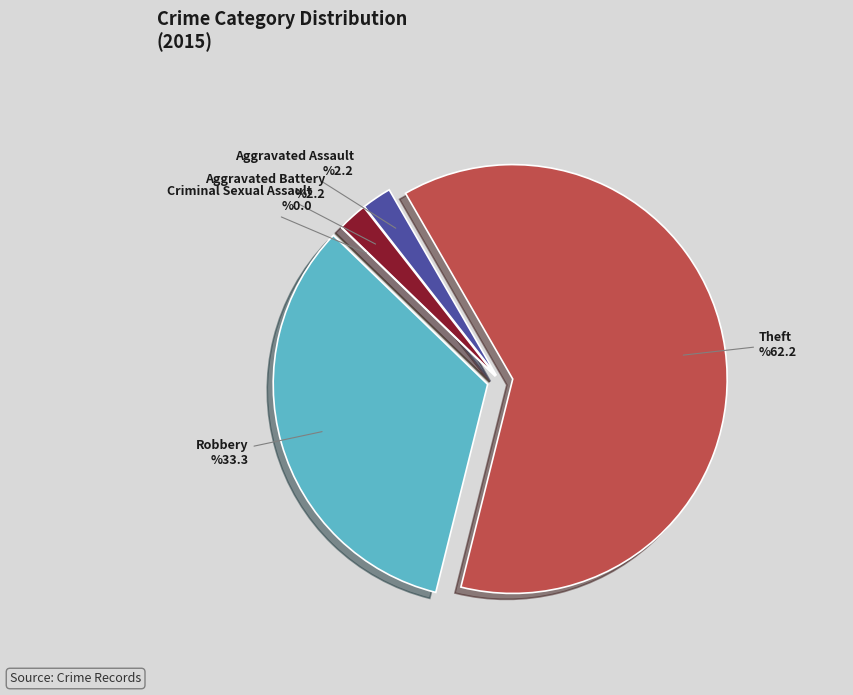

True or false: Robbery accounts for 46% of the total.

False